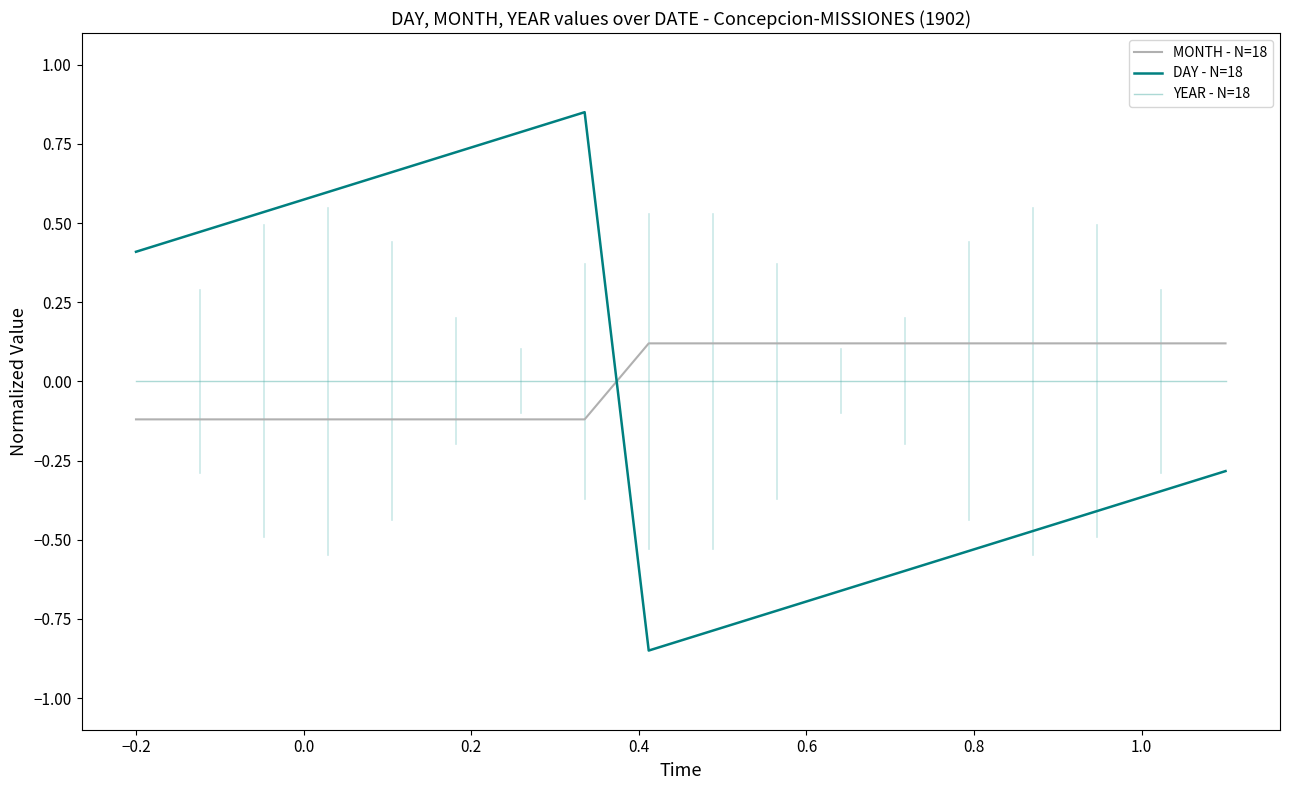

Which series has the largest range (max minus min)?

DAY - N=18